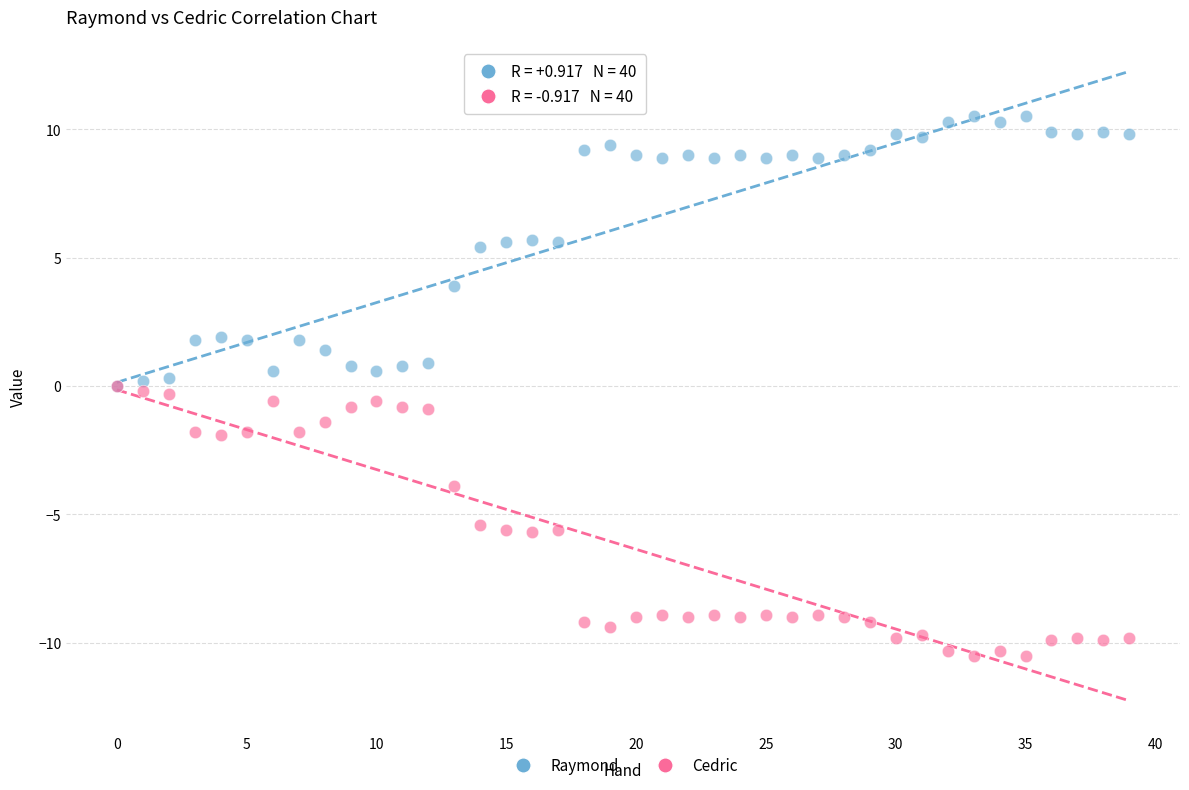

What are all the series names shown in the legend?

Raymond, Cedric